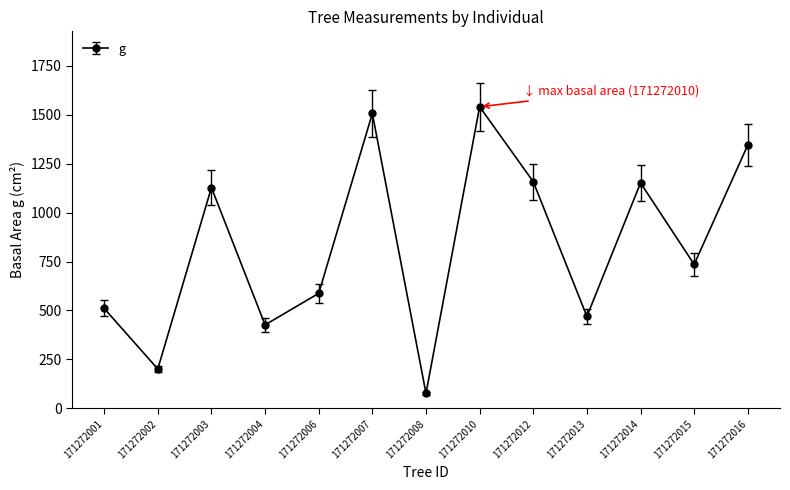

What is the sum of the values at 171272003 and 171272001?

1638.9